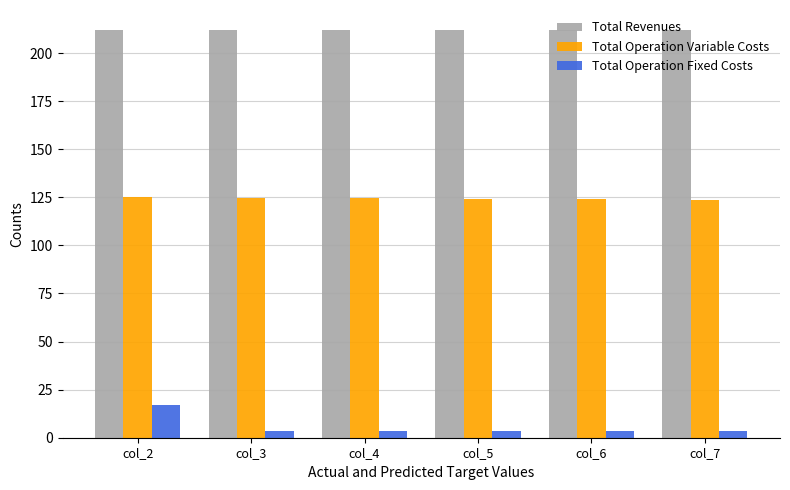

Are the bars horizontal?

No